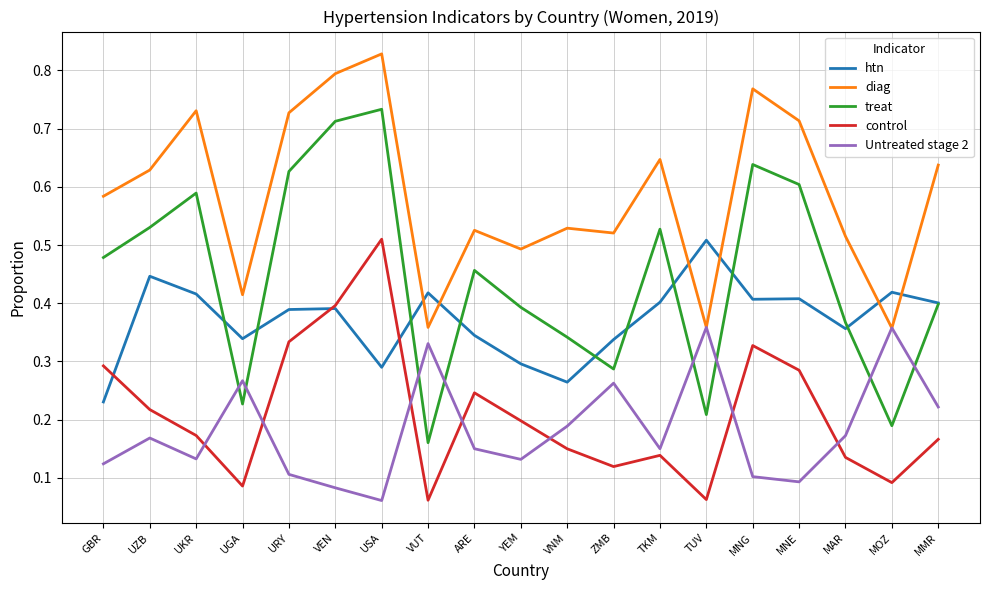

True or false: Untreated stage 2 has a value of 0.0 at VEN.

False